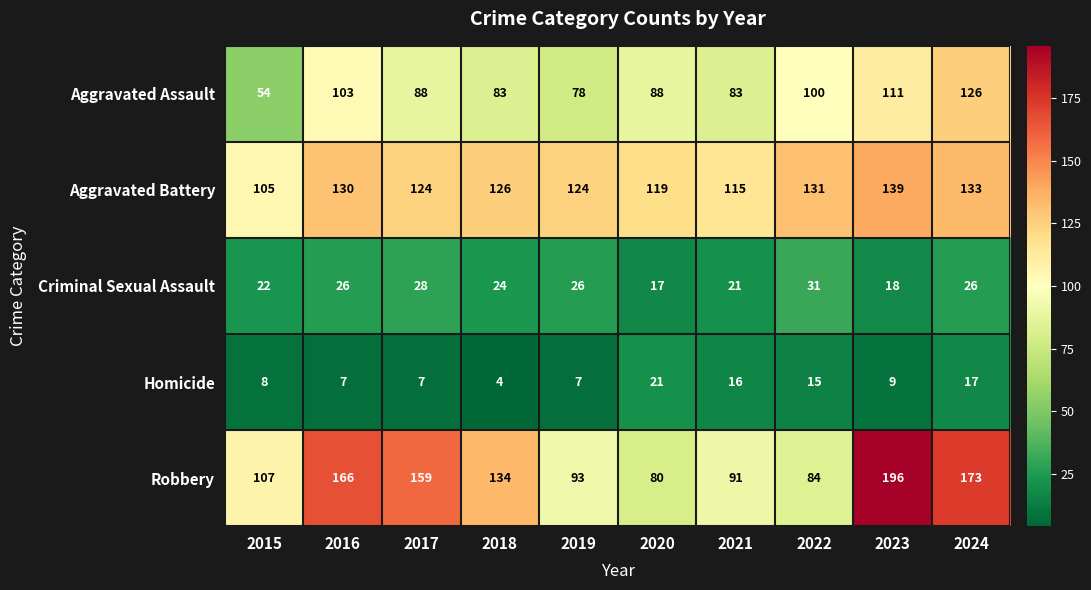

The Aggravated Assault series shows 126 at 2024. True or false?

True